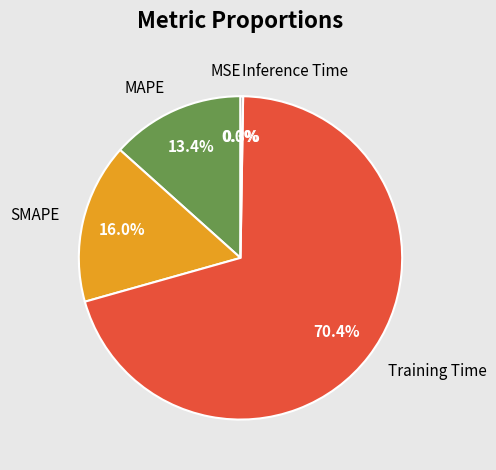

Is it true that Training Time is 70% of the pie?

True